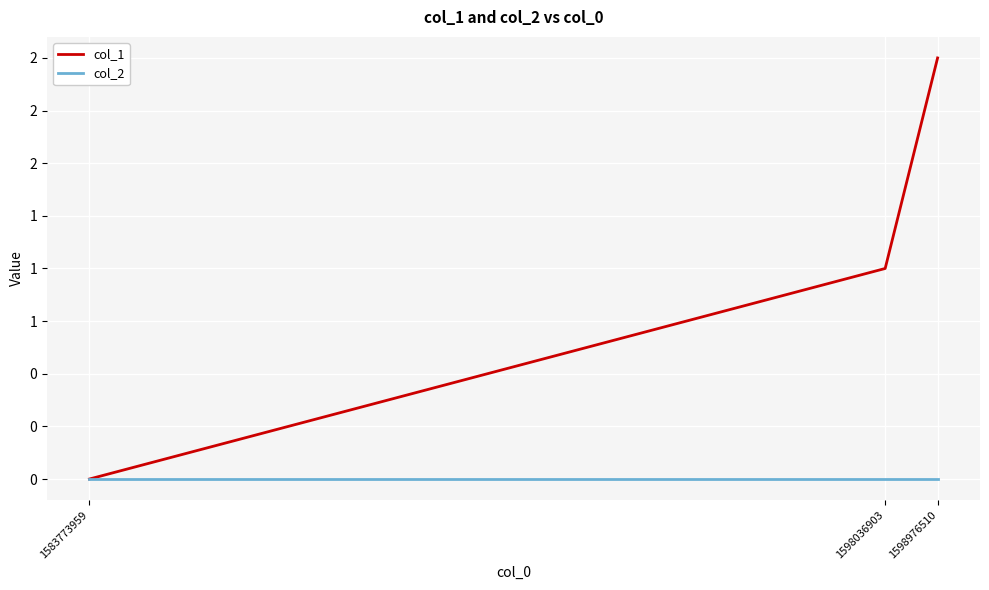

Is this an area chart (filled region under the line)?

No